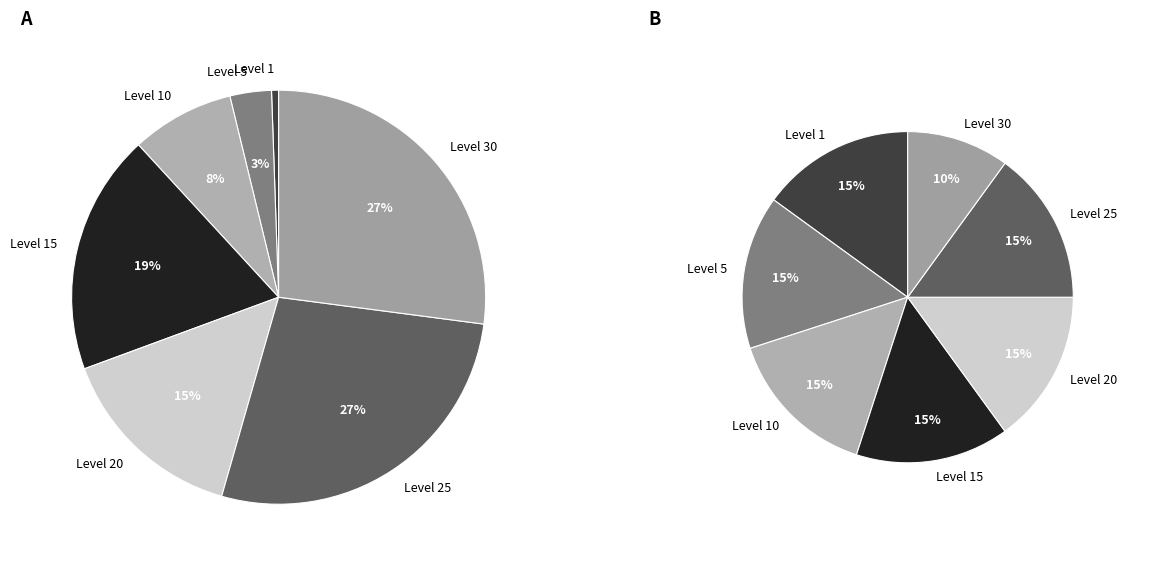

How many slices are in this pie chart?

7